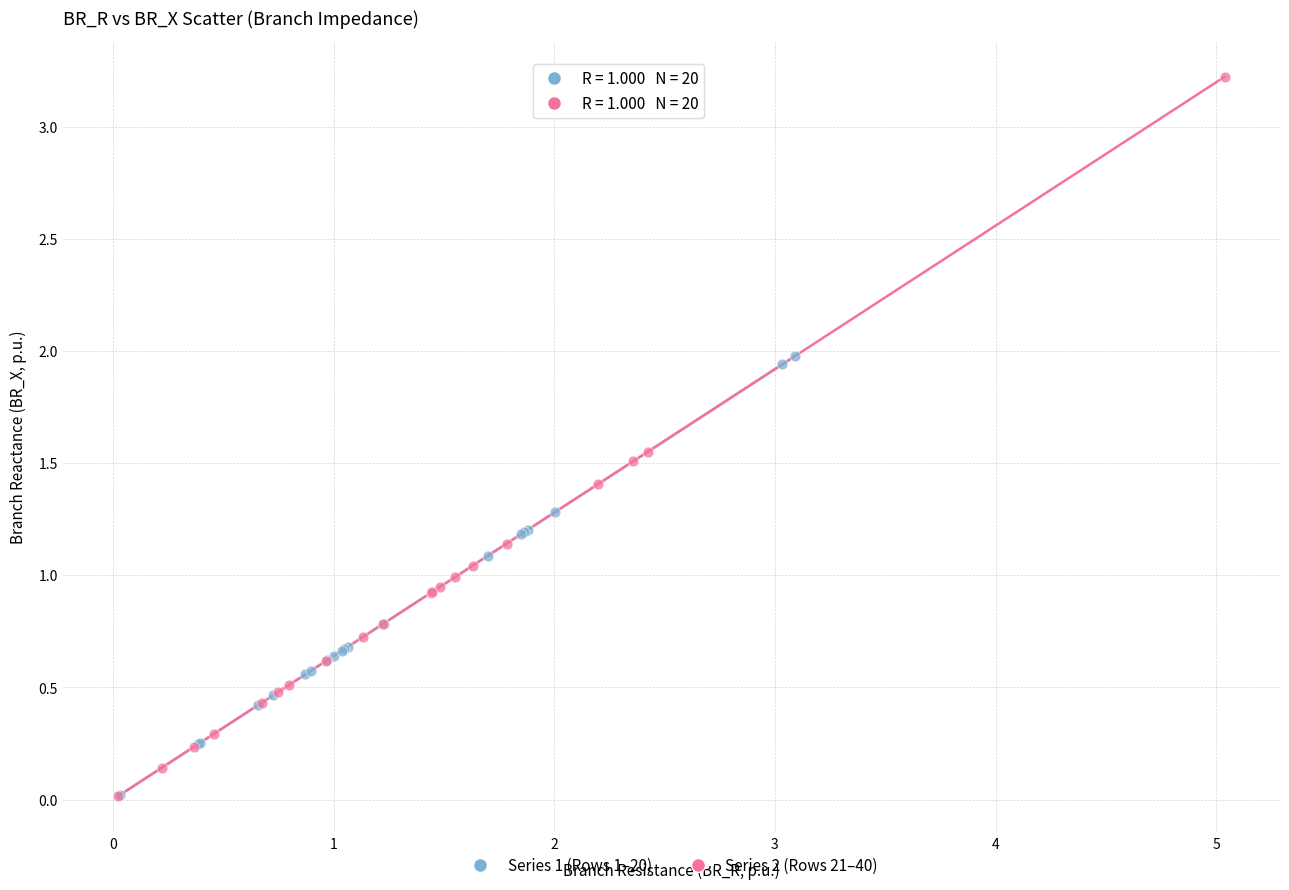

Which series has the widest spread of Y values?

Series 2 (Rows 21–40)